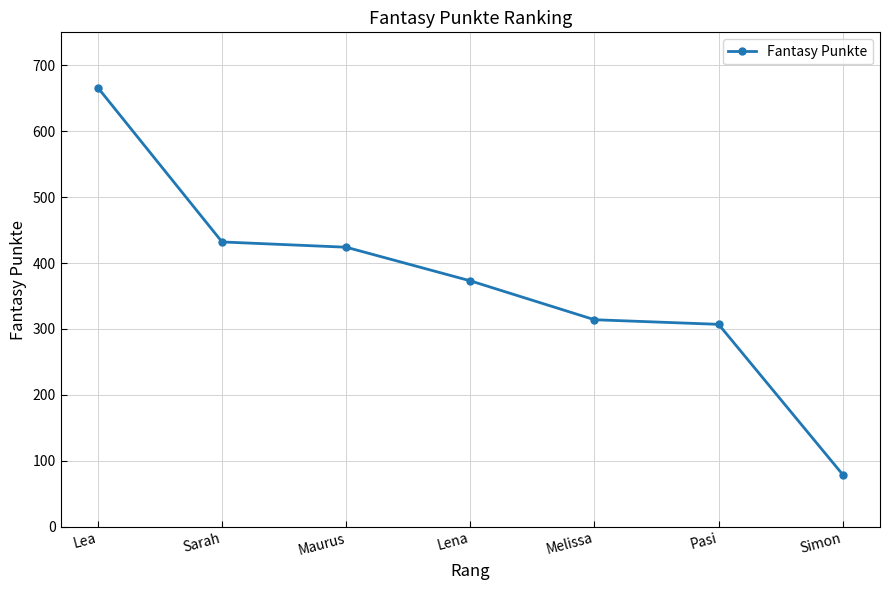

What is the average value?

371